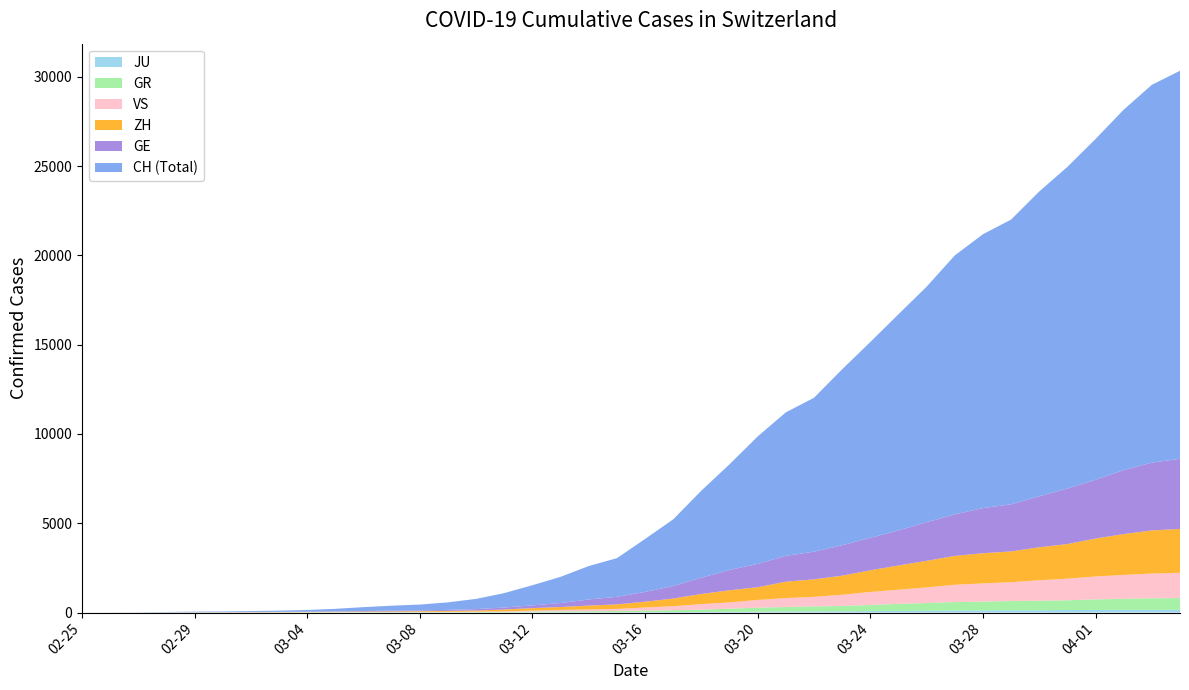

Reading right to left, what are all the values shown in this chart?

JU: 154	149	149	145	140	128	127	119	114	100	92	82	69	61	54	44	36	32	29	25	19	18	17	12	7	7	7	5	5	4	4	2	2	1	1	1	1	1	0	0
GR: 657	649	622	592	547	535	519	495	474	433	393	343	300	284	258	226	182	128	101	84	71	56	53	43	31	22	18	18	17	16	14	12	9	9	6	6	6	2	2	0
VS: 1418	1385	1334	1282	1211	1144	1055	1017	968	874	793	728	628	535	498	436	349	312	225	172	115	98	76	53	30	22	17	12	7	6	5	4	3	3	2	1	1	0	0	0
ZH: 2450	2417	2289	2125	1936	1848	1722	1690	1616	1489	1357	1213	1067	978	919	711	679	568	429	326	250	218	163	140	101	62	49	40	34	29	23	15	13	10	7	6	2	2	0	0
GE: 3928	3793	3582	3289	3109	2855	2638	2527	2322	2161	1960	1820	1703	1549	1445	1307	1139	911	701	549	425	343	224	153	112	79	59	44	42	29	20	15	13	10	9	8	4	1	1	0
CH: 21728	21154	20180	19082	18010	17065	15941	15334	14501	13188	12108	10961	9854	8618	8035	7138	5917	4877	3734	2965	2165	1872	1467	1130	809	574	420	327	279	218	143	96	68	49	35	29	19	8	4	0